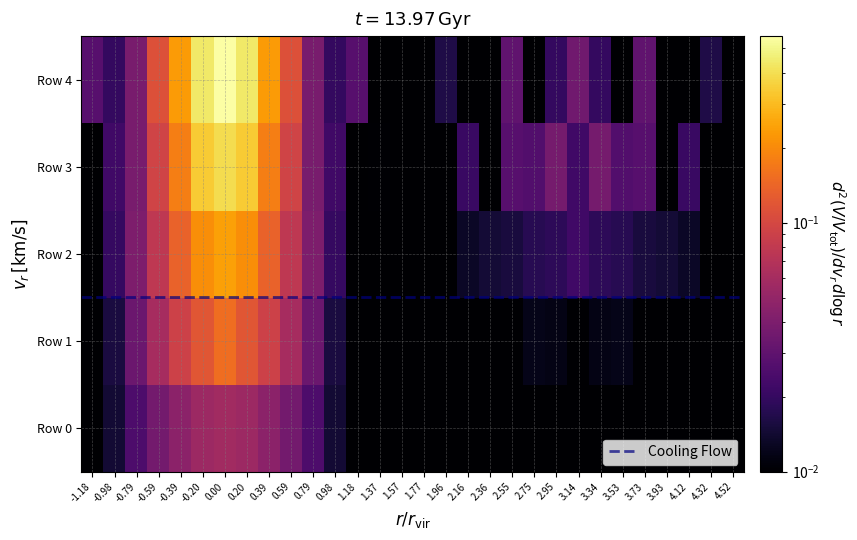

What is the total value across all series at 3.53?

0.1